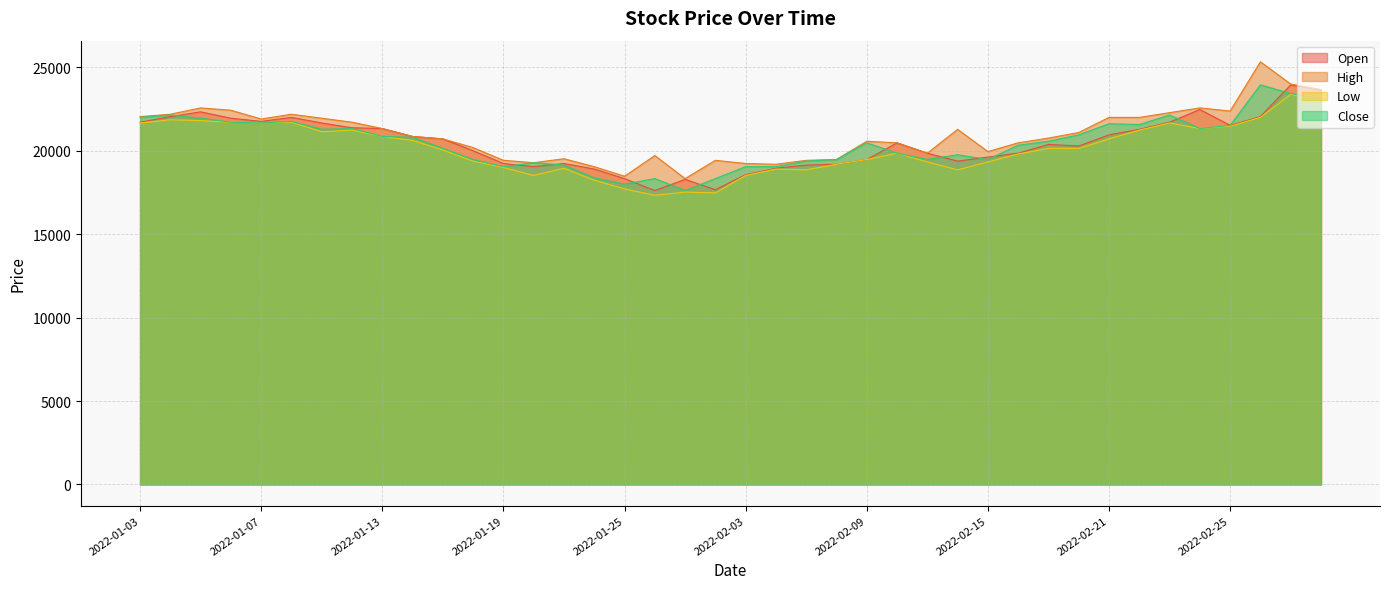

Rank the series at 2022-02-18 from lowest to highest value.

Low, Open, Close, High